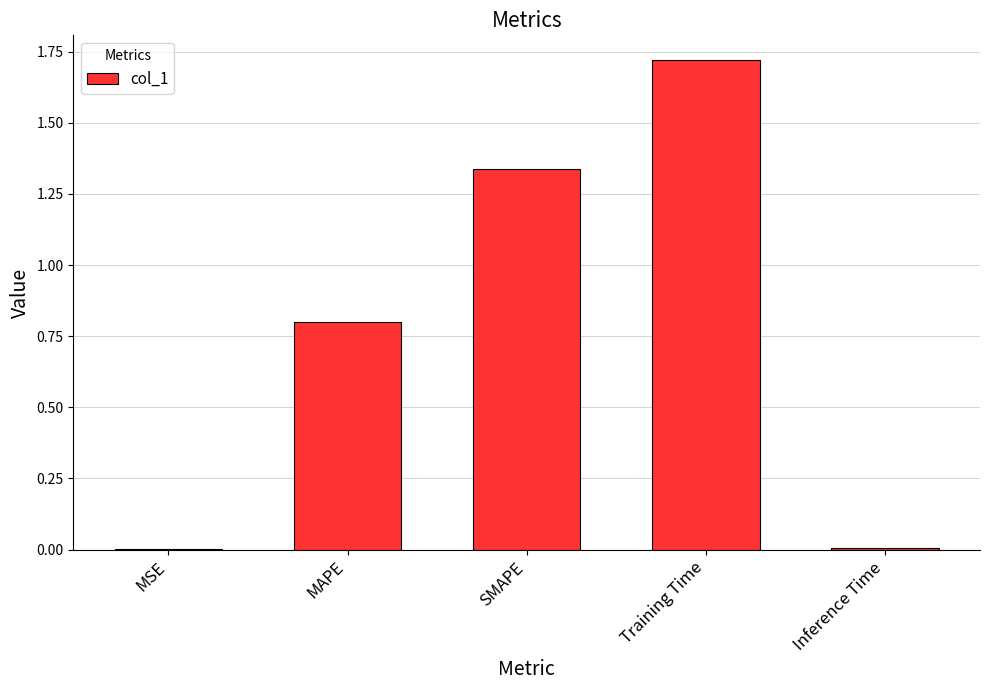

At which category does the chart reach its peak across all series?

Training Time